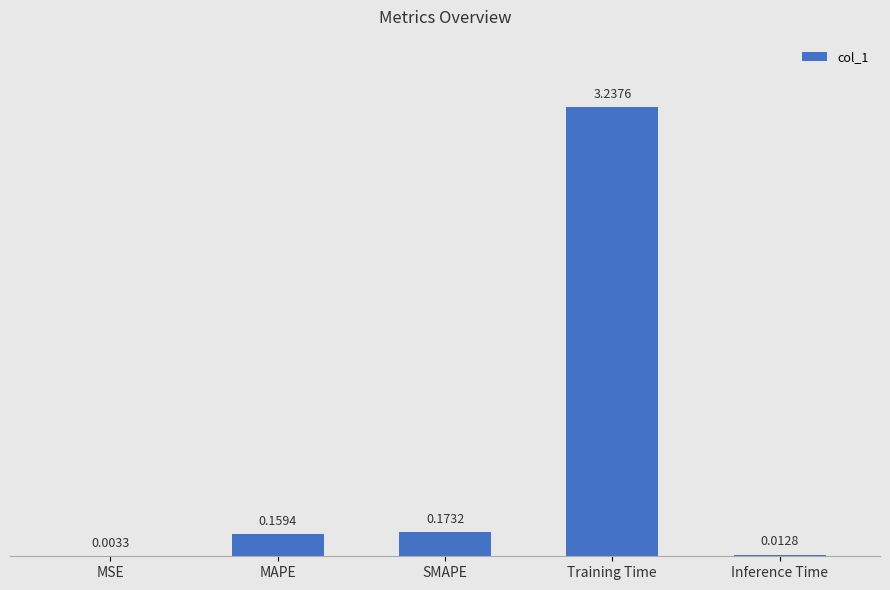

Where is the data nearest to the value 1?

SMAPE